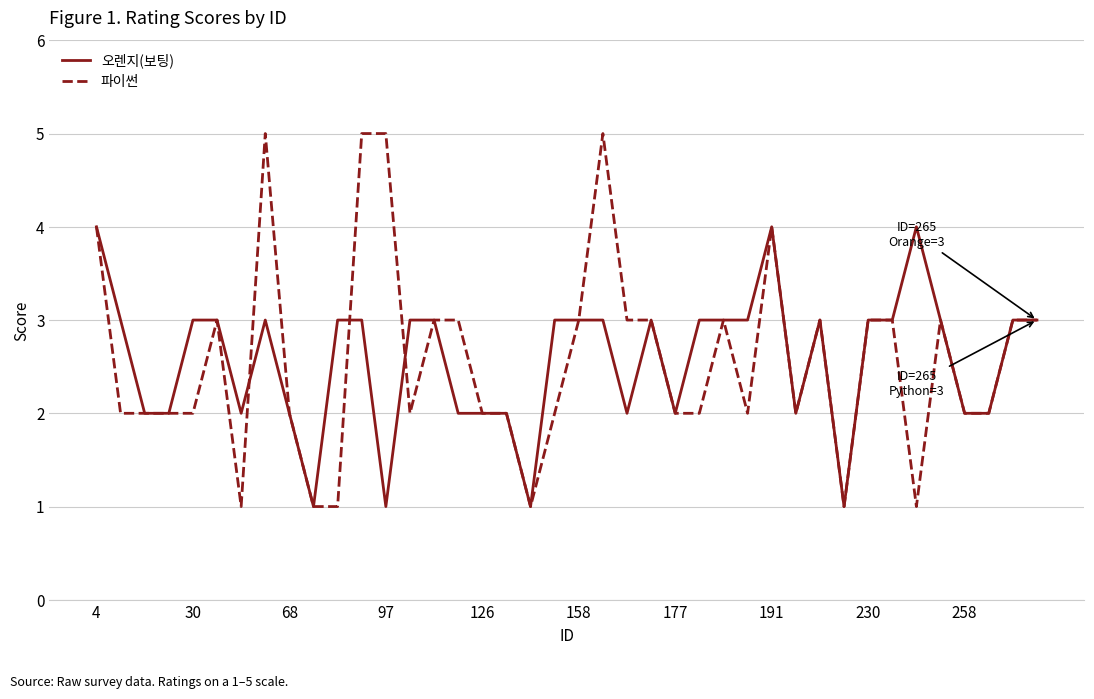

What is the greatest value displayed?

5